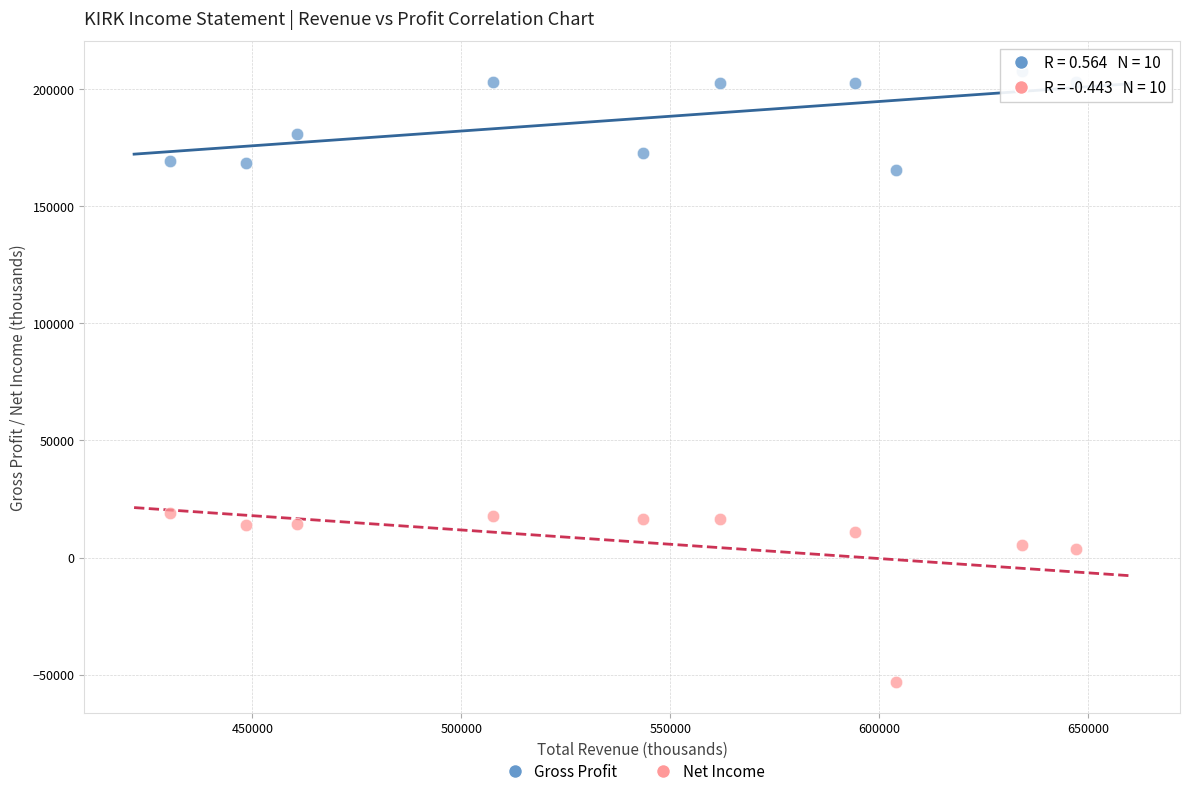

Which series reaches the minimum Y coordinate?

Net Income